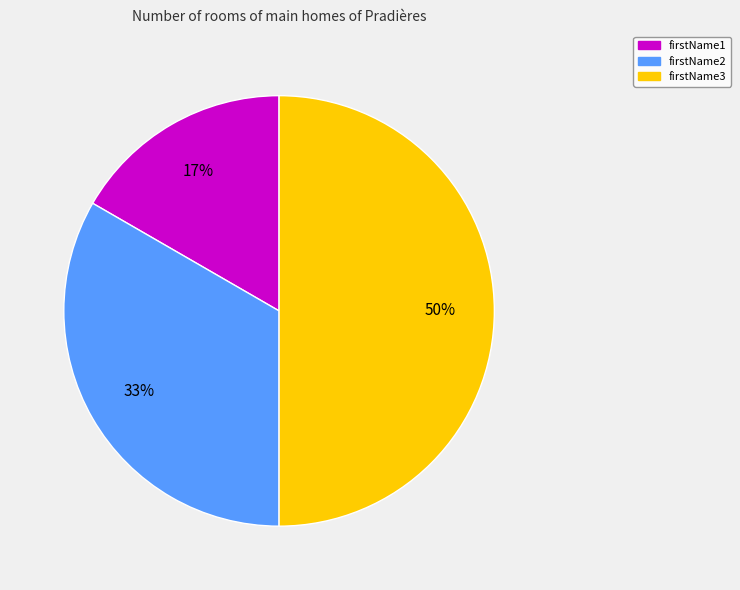

Count the number of slices in the pie.

3